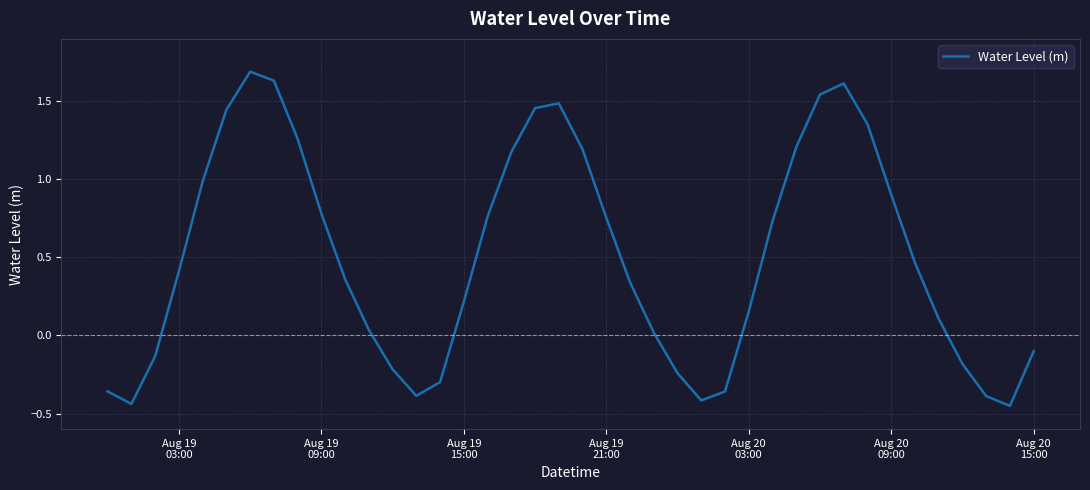

What is the difference between the maximum and minimum values?

2.1